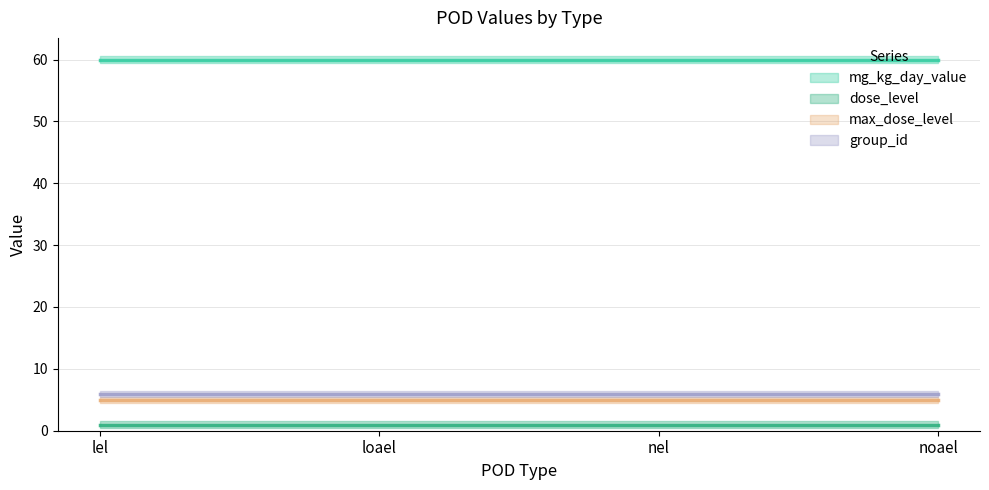

Which label corresponds to the smallest value in the chart?

lel